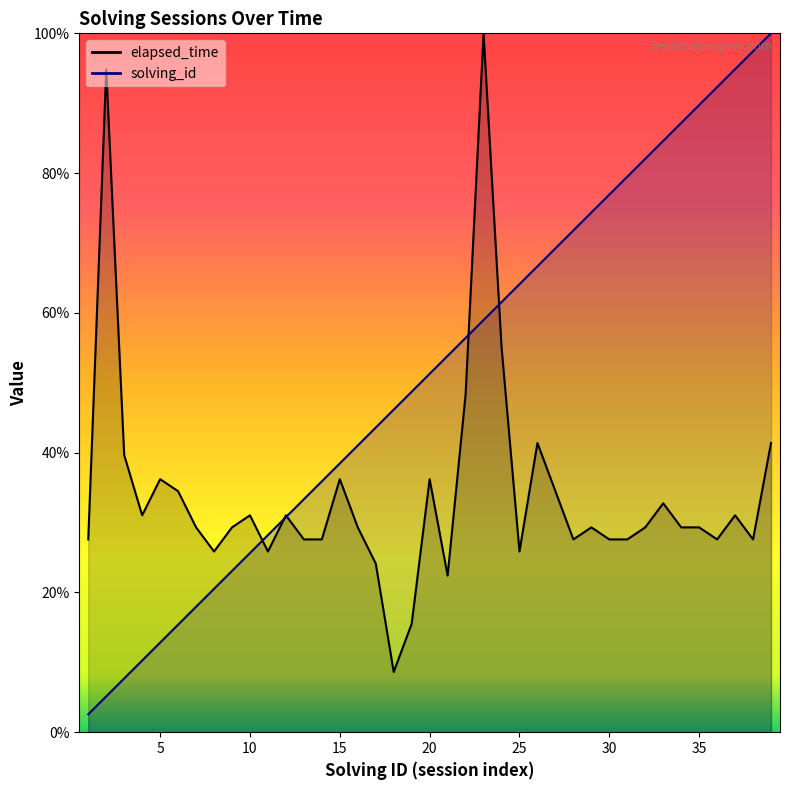

Between which two adjacent categories do elapsed_time and solving_id first intersect?

10 and 11